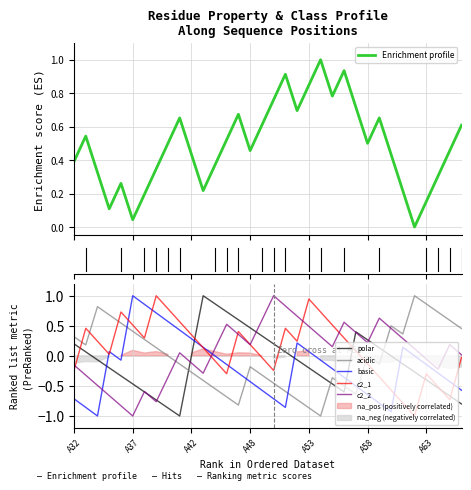

How many intersections are there between polar and basic?

5